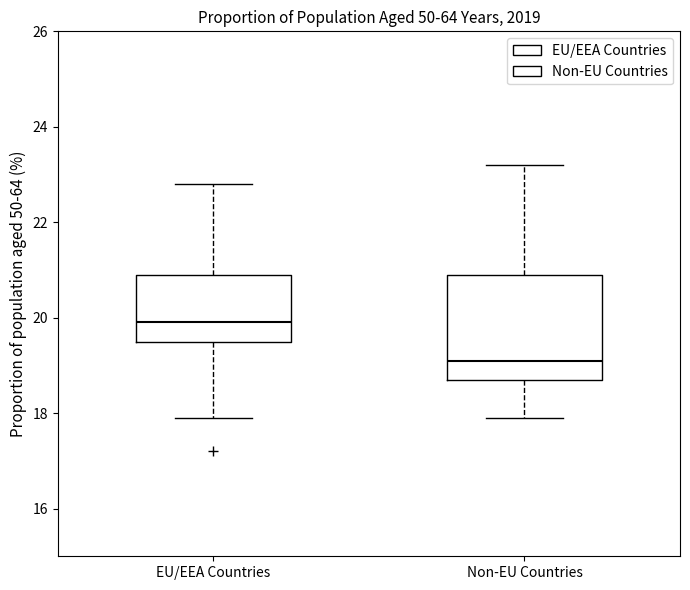

Which box's median line is the highest?

EU/EEA Countries